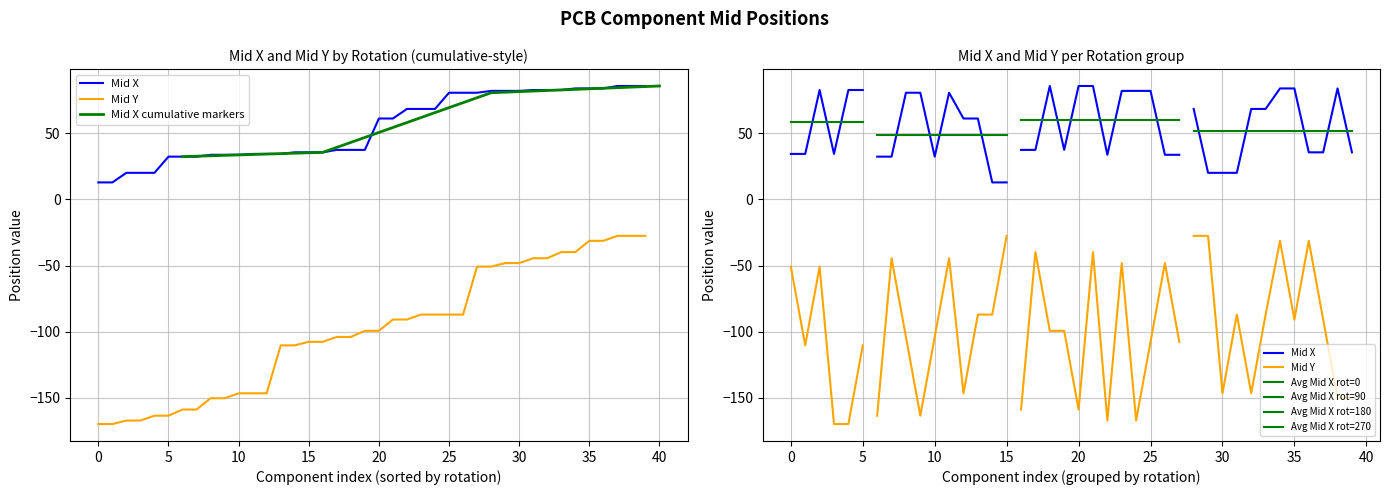

What is the highest value of the Mid Y series?

-27.5